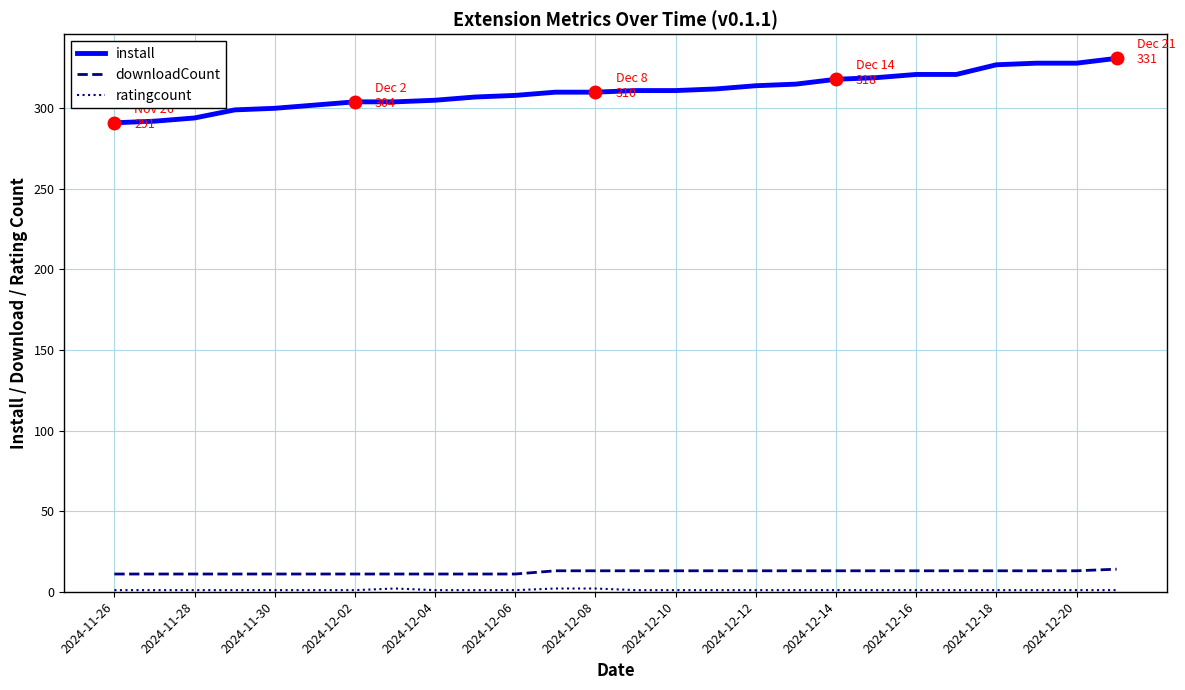

True or false: downloadCount and install cross at least once.

False